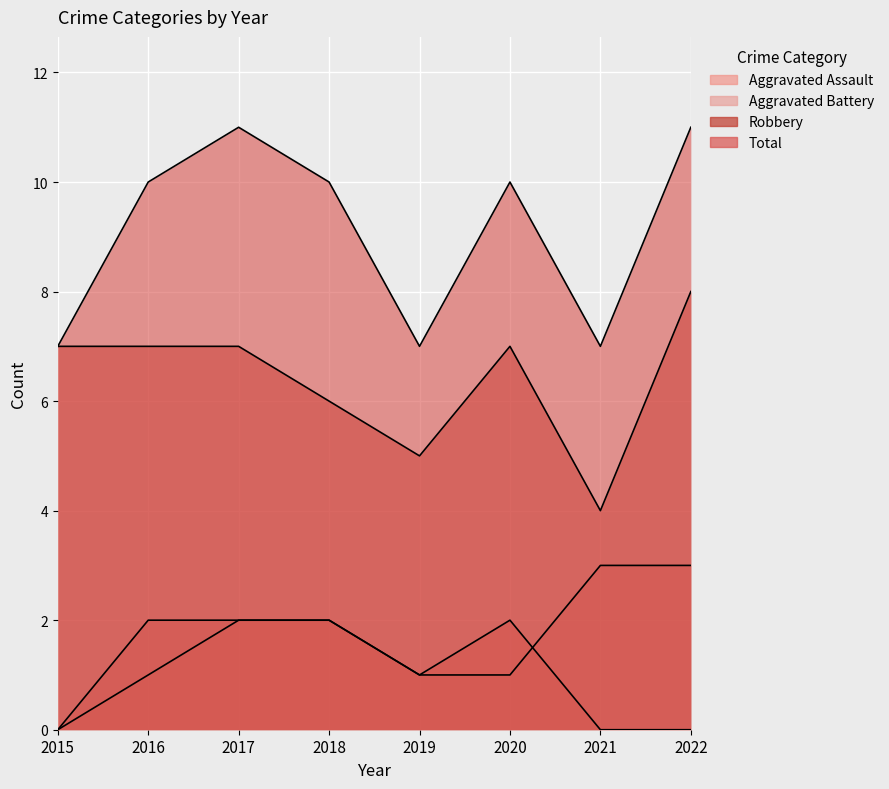

Which label corresponds to the largest value in the chart?

2017